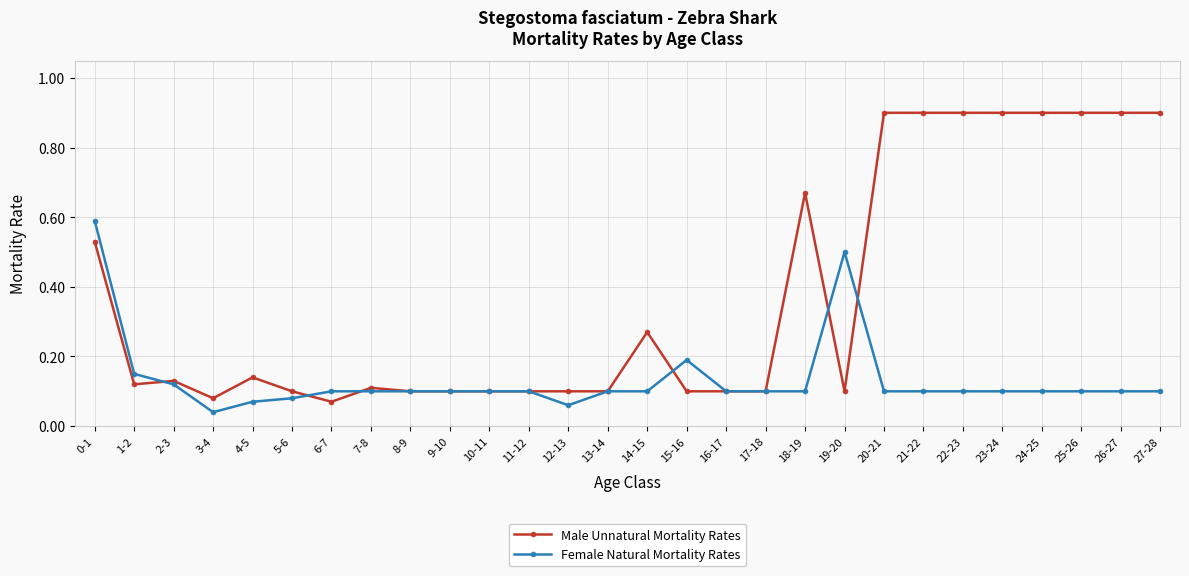

What is the label of the 6th point from the right?

22-23